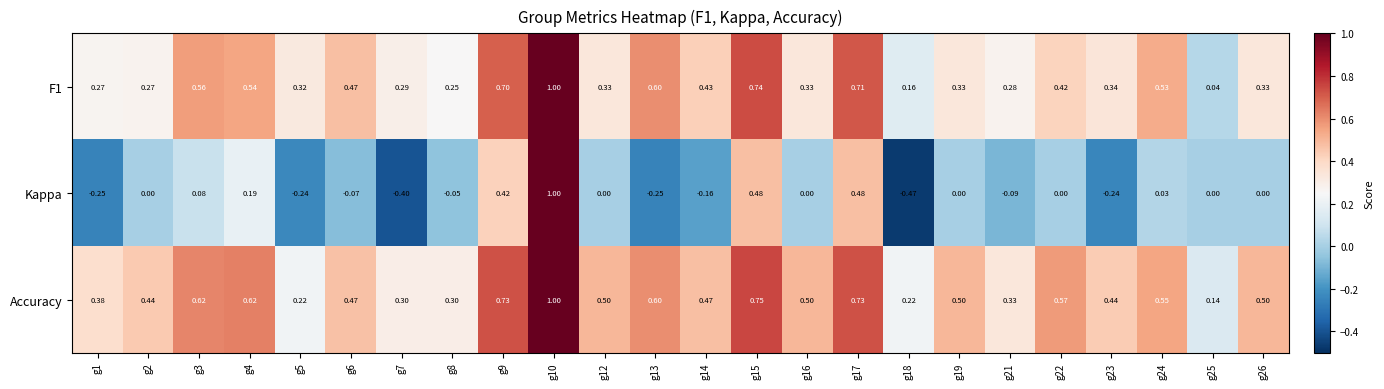

Which series has the largest range (max minus min)?

Kappa